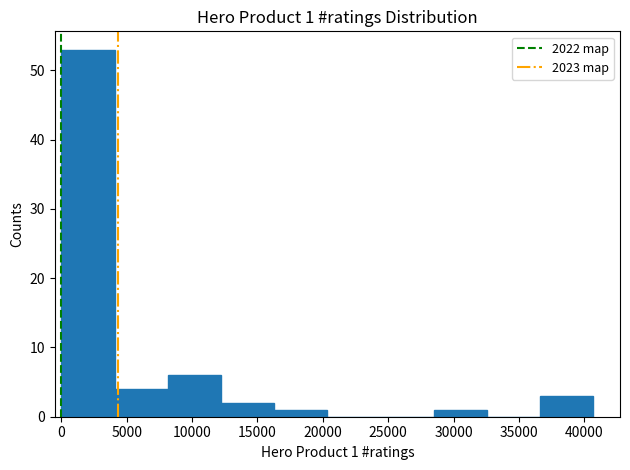

Over which range of the x-axis is the bar tallest?

0 to 4000